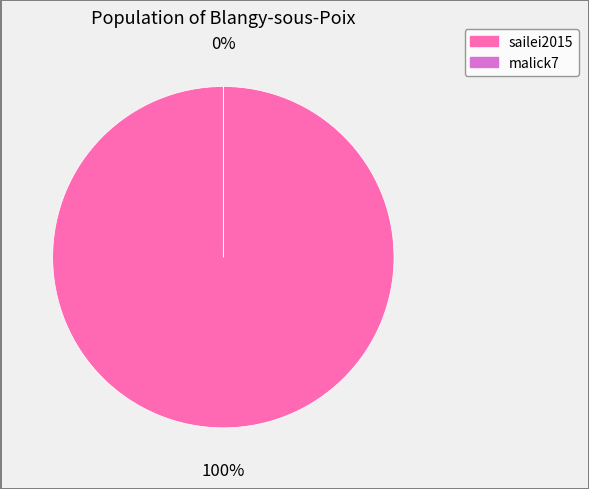

The sailei2015 slice represents 100% of the pie. True or false?

True